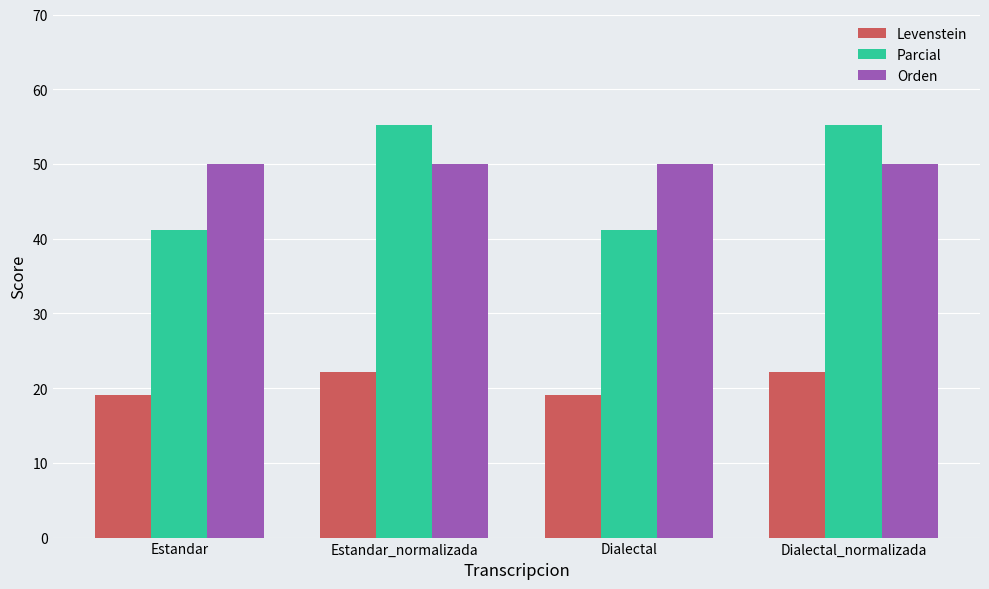

How many groups of bars are there?

4